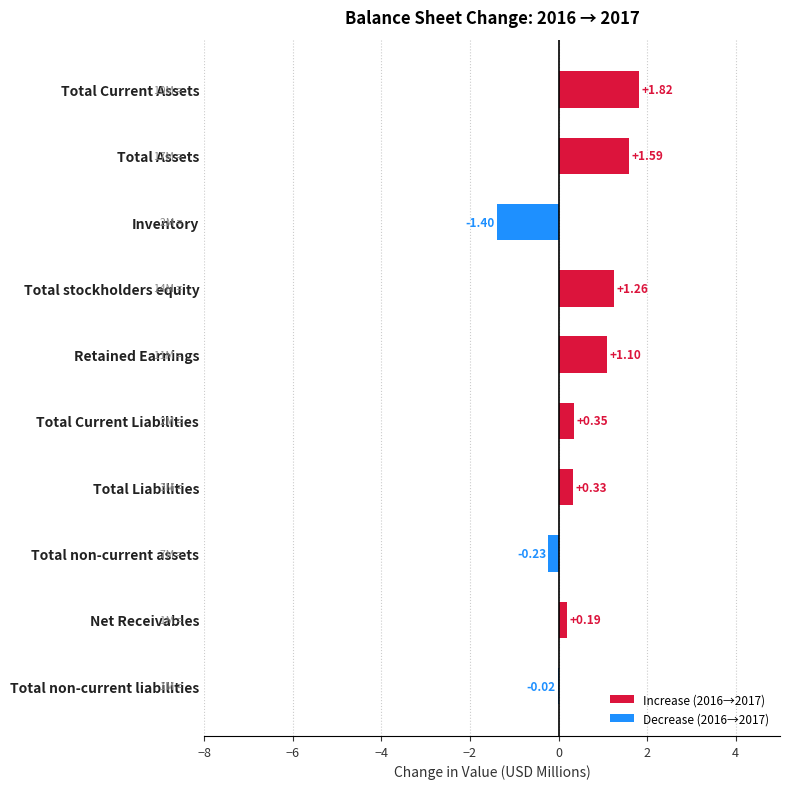

At which label is the value closest to 0?

Total non-current liabilities